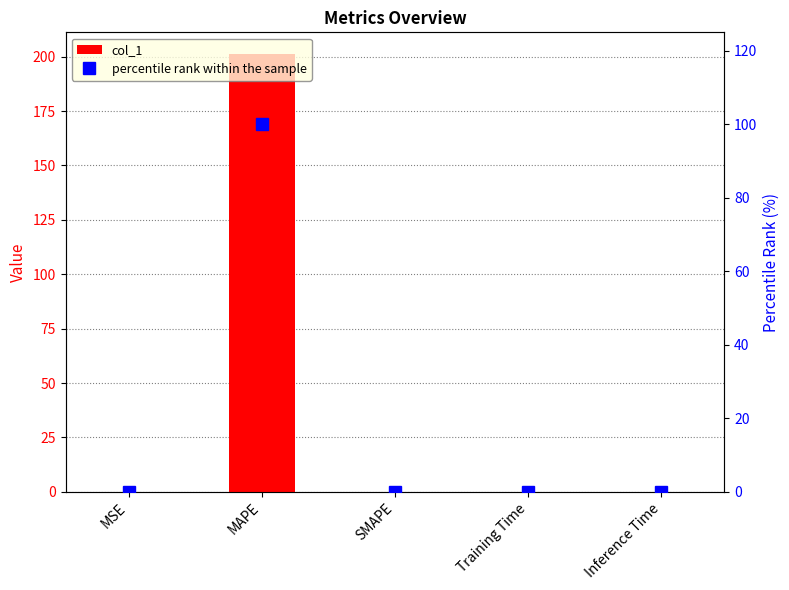

What is the difference between the maximum and minimum values in the percentile rank within the sample series?

100.0